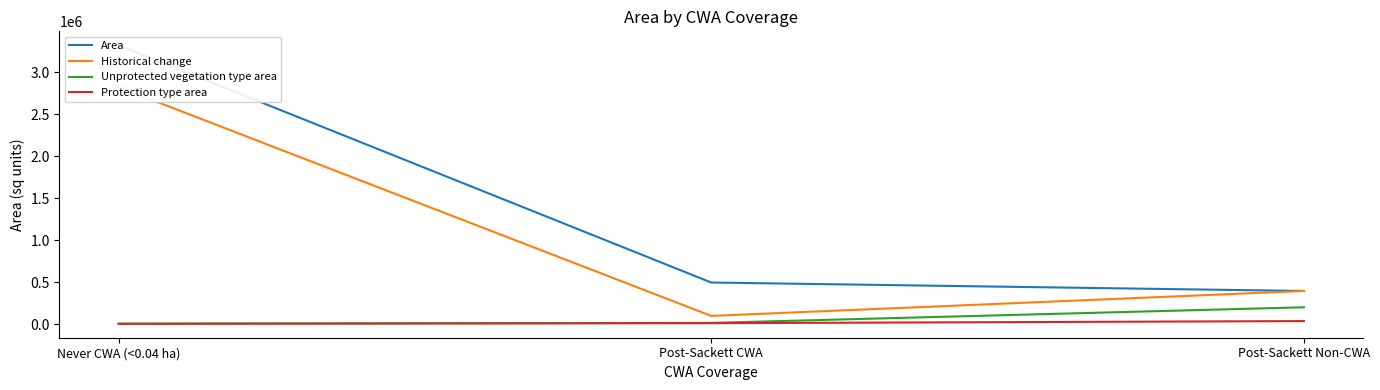

What position from the right is Post-Sackett CWA?

2